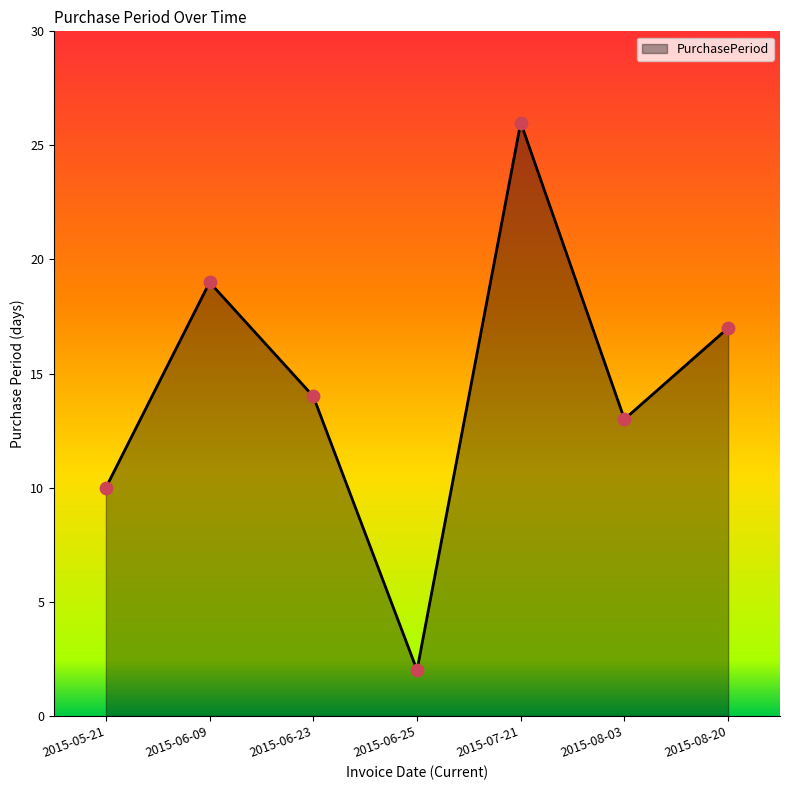

What is the ratio of the value at 2015-05-21 to the value at 2015-06-23?

0.7